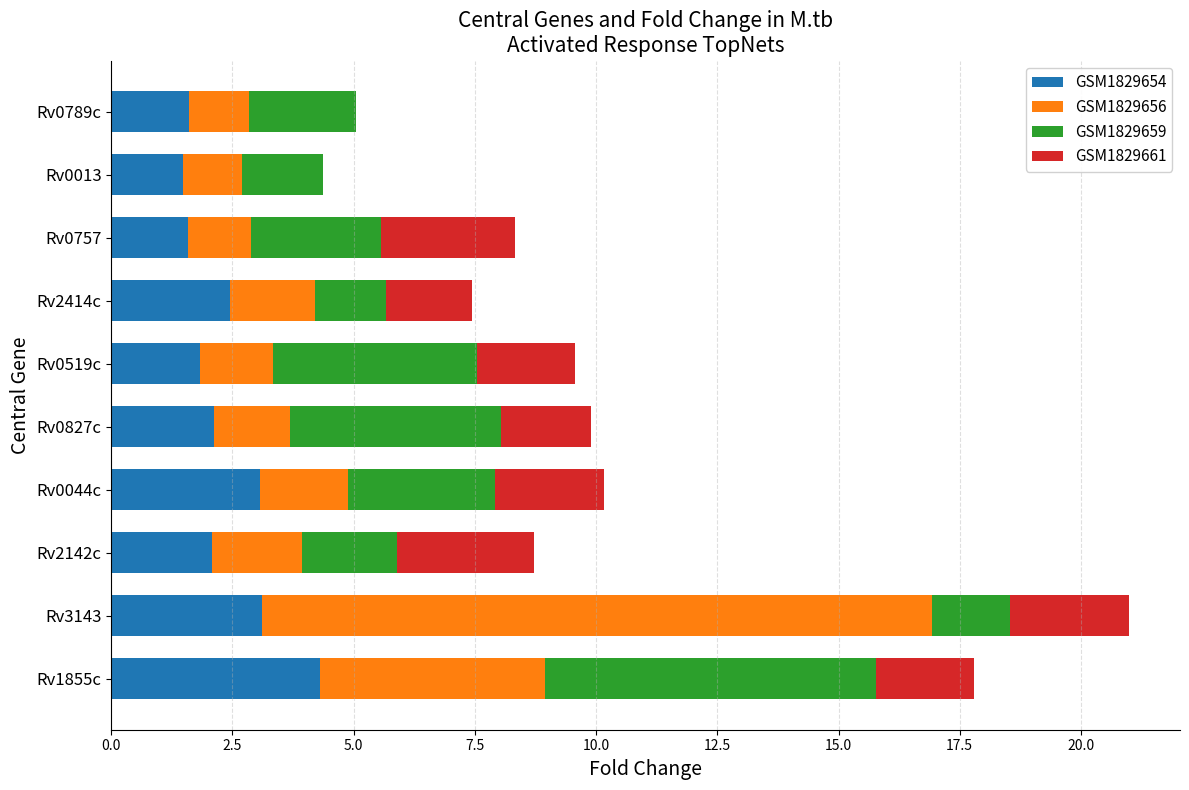

What is the total value across all series at Rv2414c?

7.4